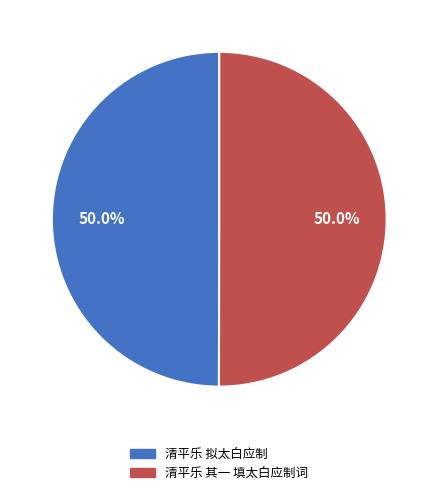

What percentage do 清平乐 其一 填太白应制词 and 清平乐 拟太白应制 together represent?

100.0%